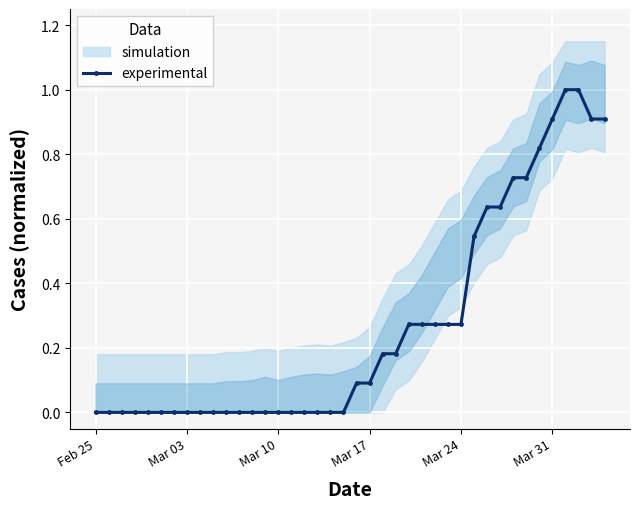

Which label corresponds to the smallest value in the chart?

Feb 25